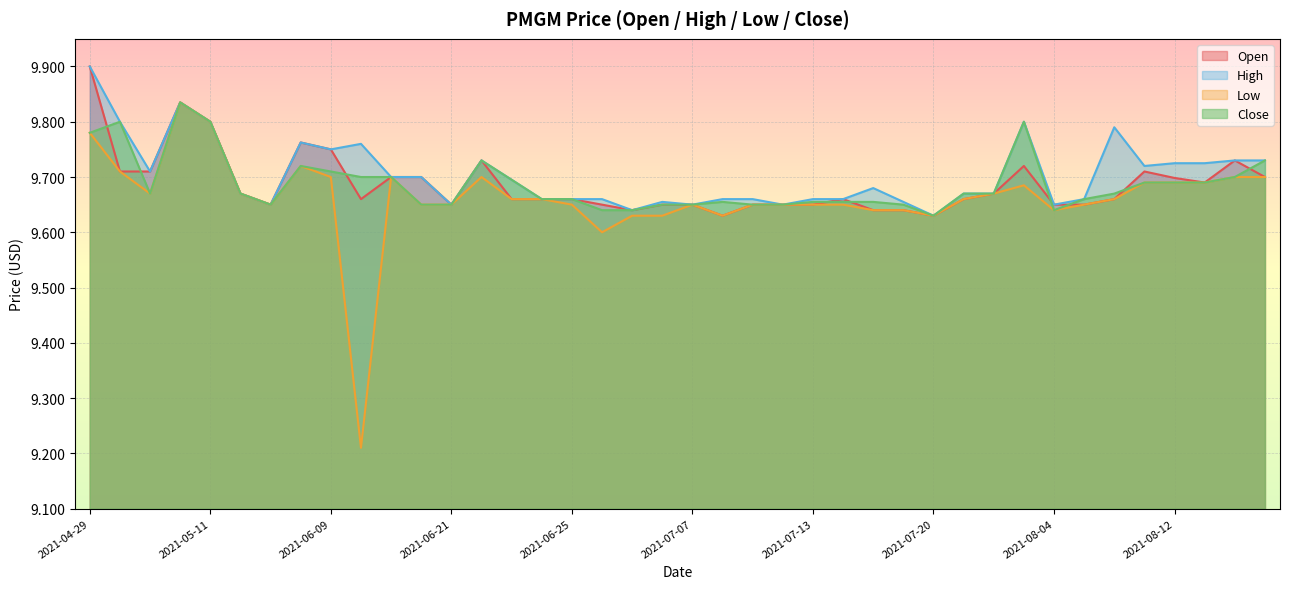

How many lines are shown in the chart?

4